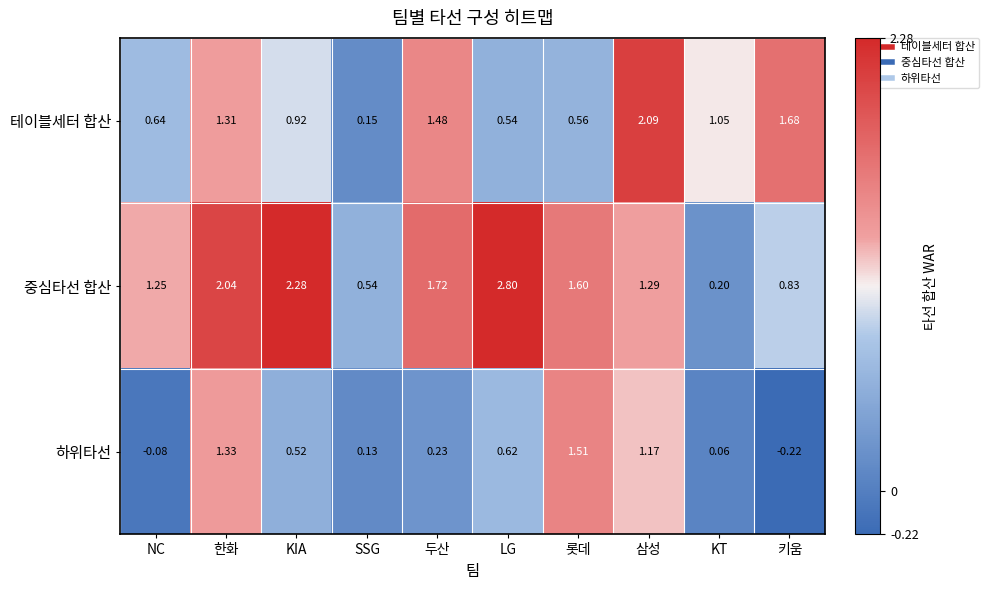

List the series in order of their overall mean, lowest first.

하위타선, 테이블세터 합산, 중심타선 합산